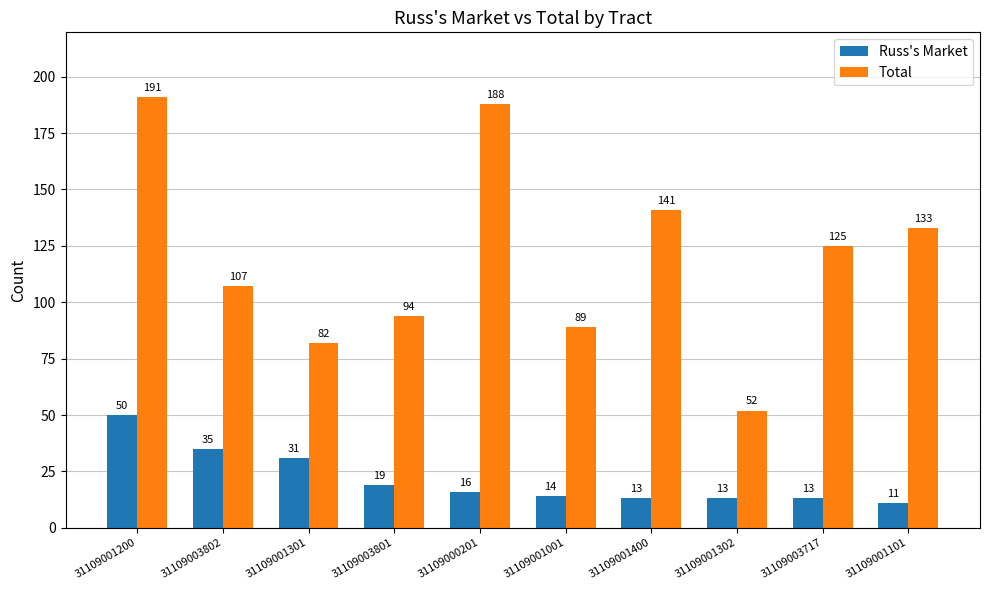

What is the highest value of the Total series?

191